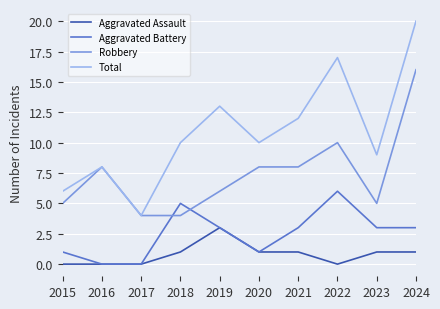

At which label does Aggravated Battery first exceed 3?

2018